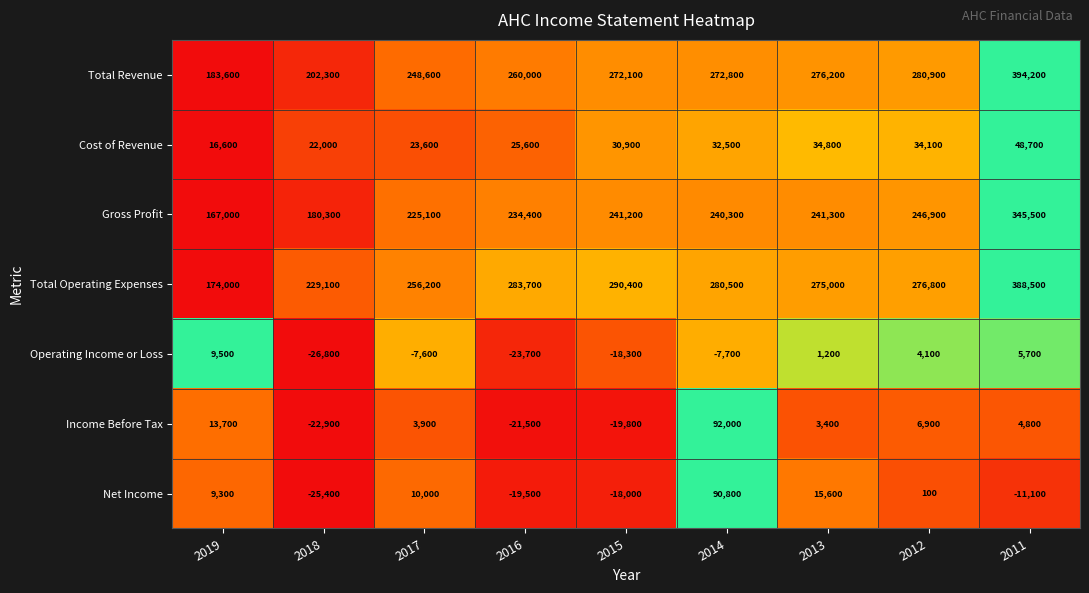

List the series in order of their peak value, highest first.

Total Revenue, Total Operating Expenses, Gross Profit, Income Before Tax, Net Income, Cost of Revenue, Operating Income or Loss